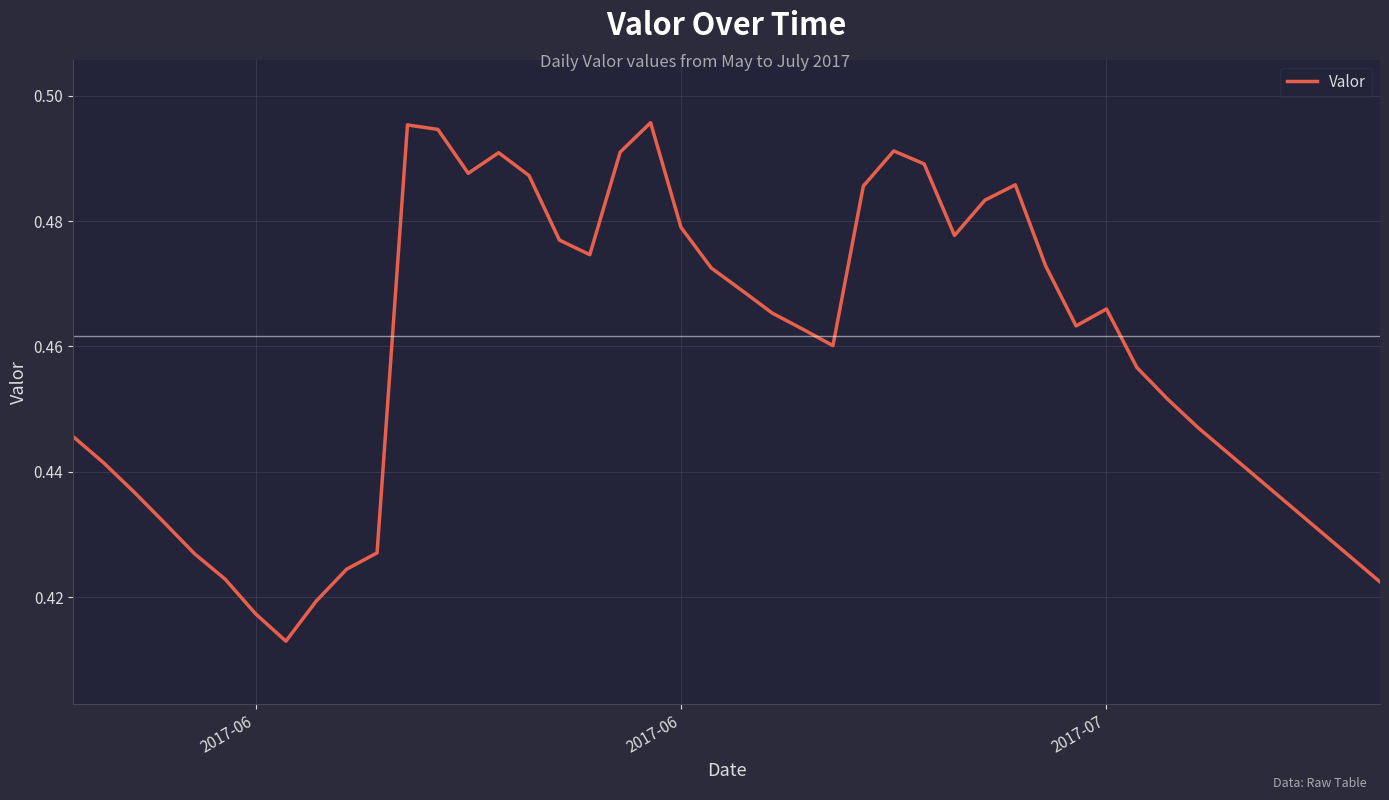

Does the chart display data point markers on the line(s)?

No